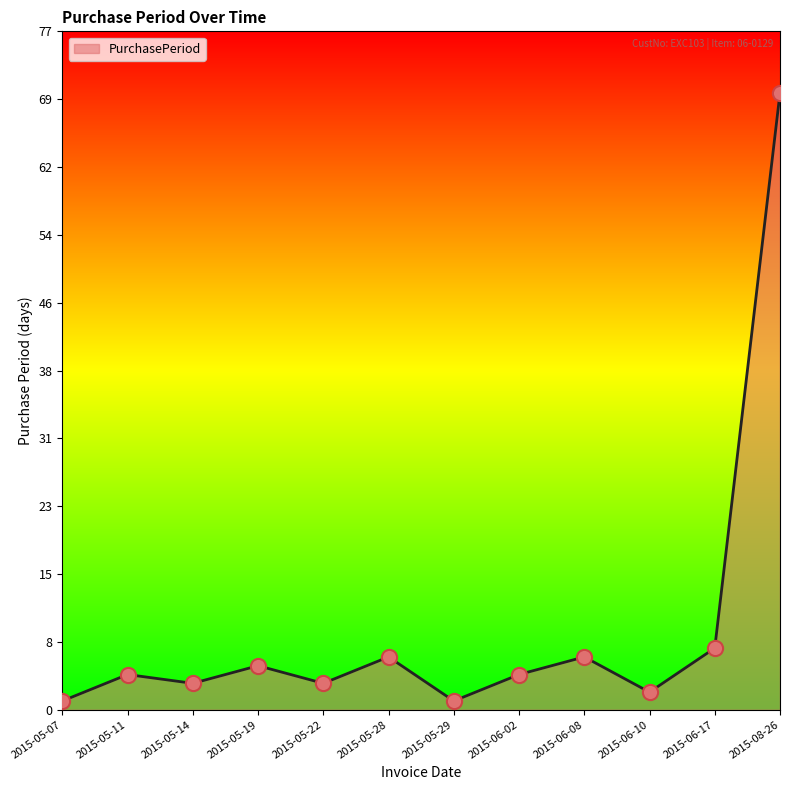

Which has a higher value, 2015-05-19 or 2015-05-14?

2015-05-19